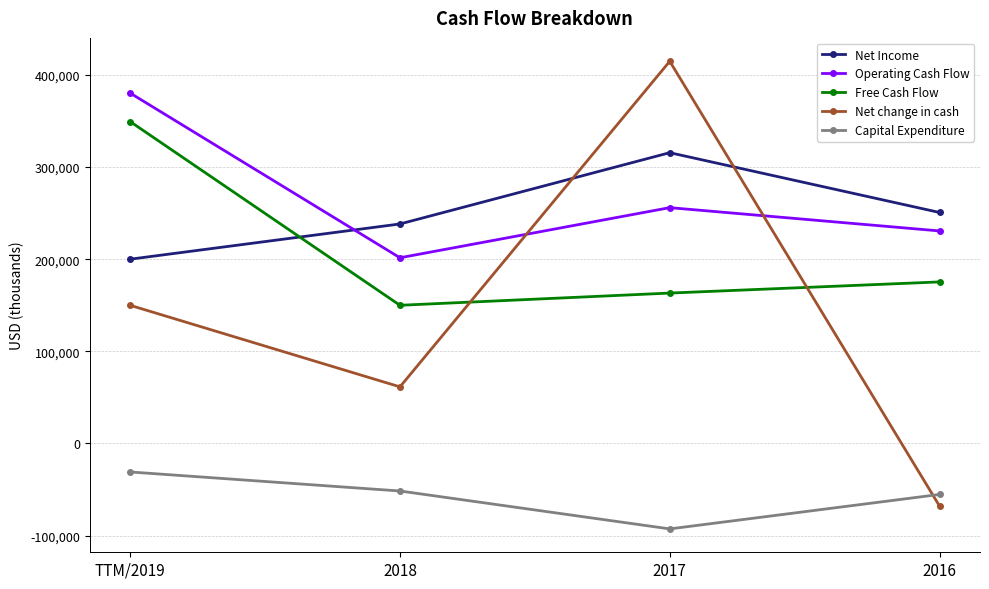

How many lines are shown in the chart?

5